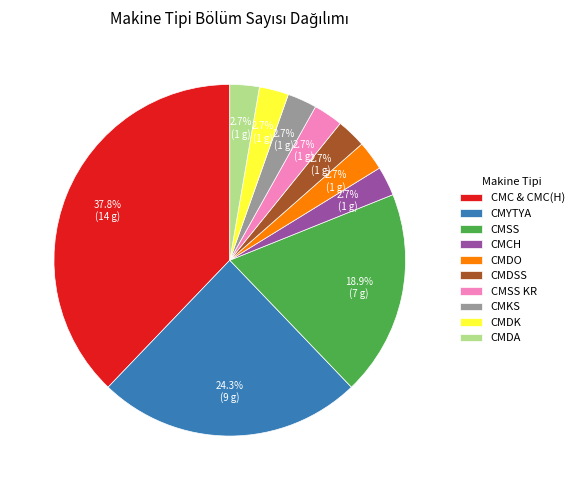

Count the number of slices in the pie.

10